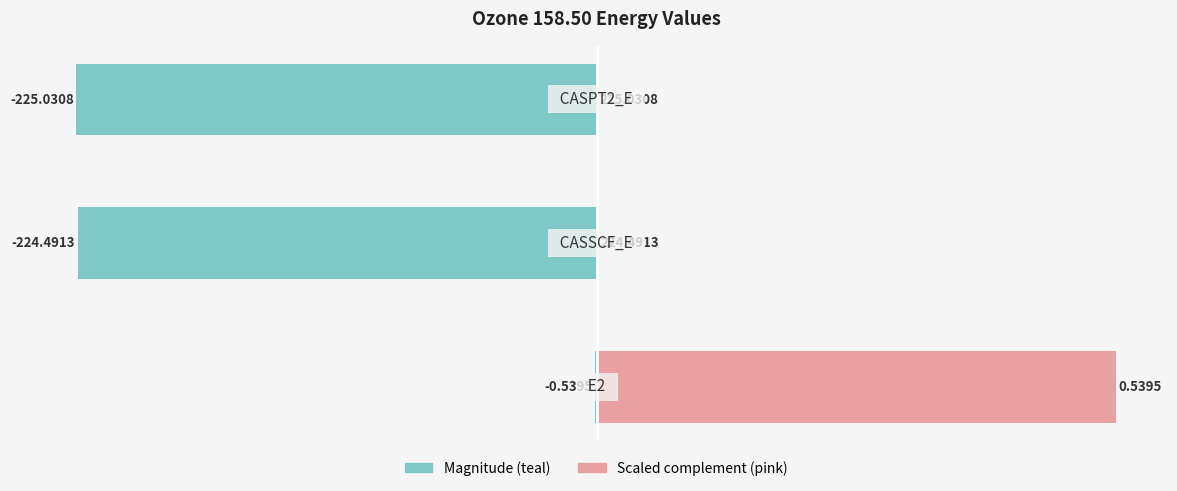

Which series has the largest range (max minus min)?

ozone_158.50 (magnitude)